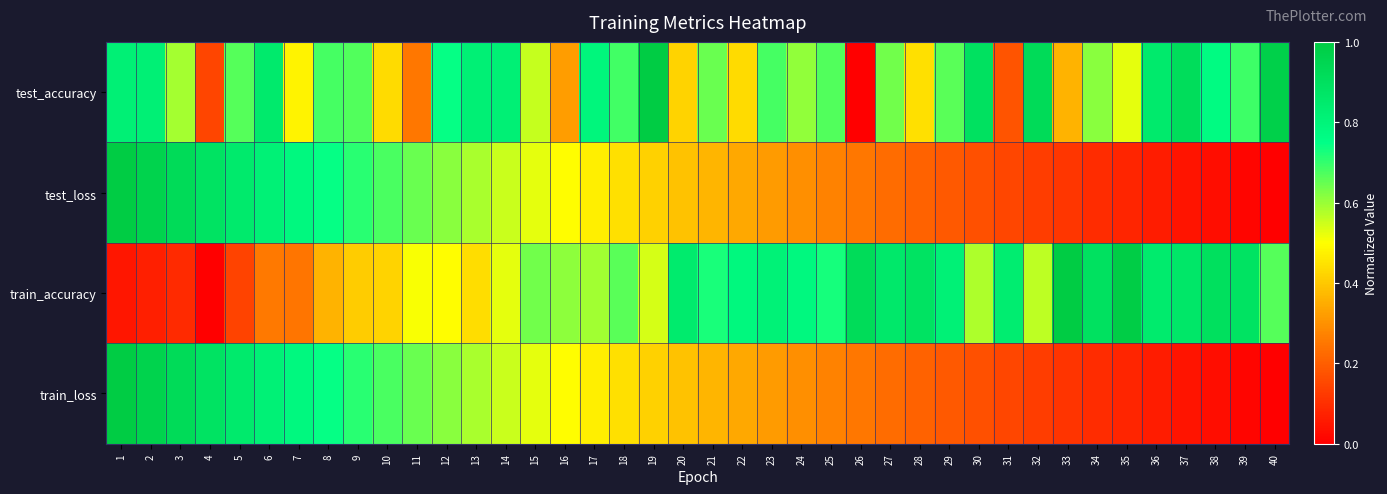

Rank the series at 40 from lowest to highest value.

test_loss, train_loss, train_accuracy, test_accuracy